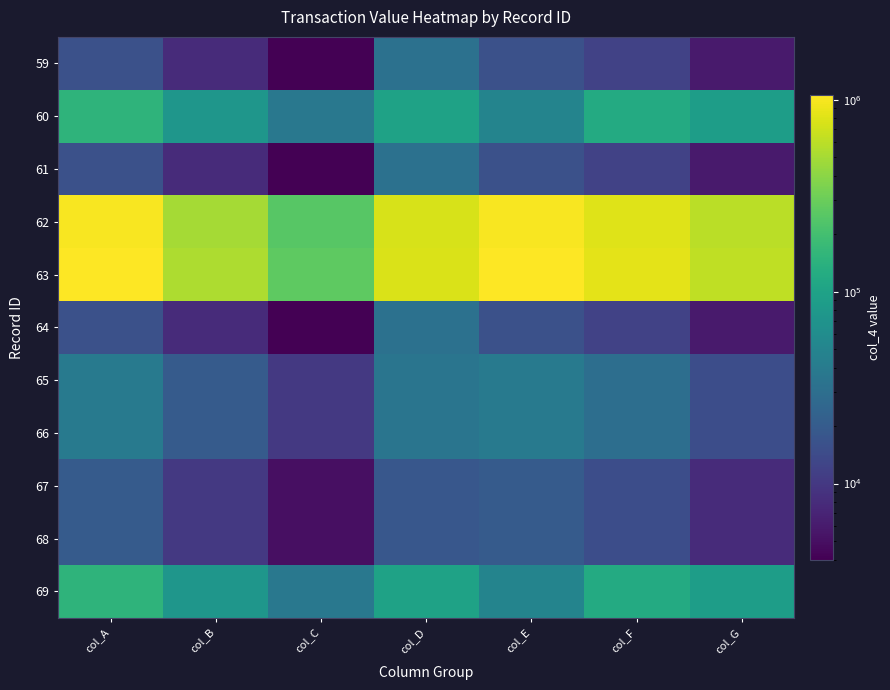

Which has a higher value, col_A or col_E?

col_A